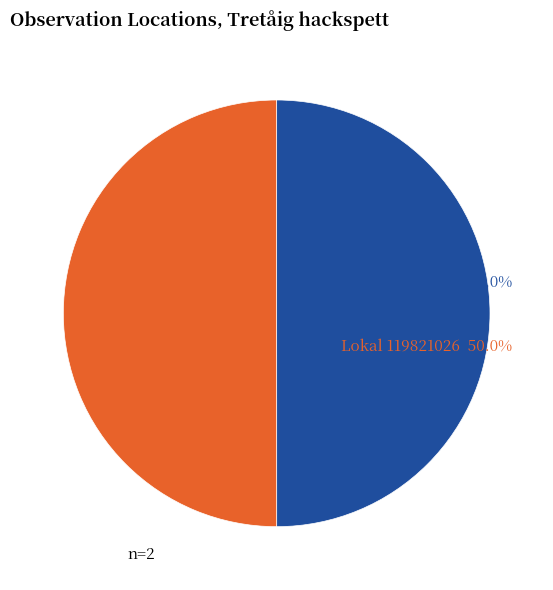

Which category accounts for the majority?

119821026